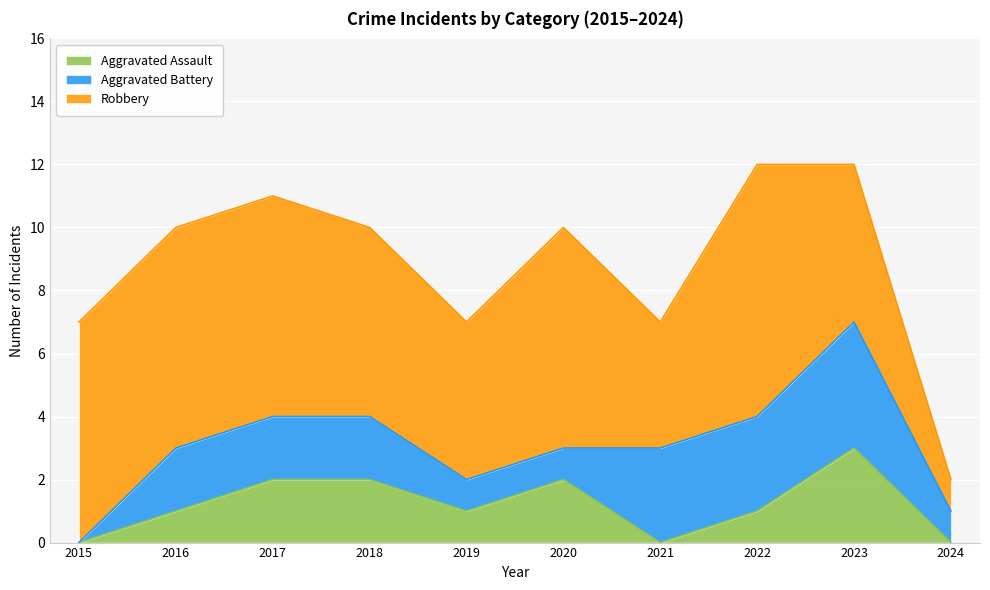

Read the Robbery value at 2018.

6